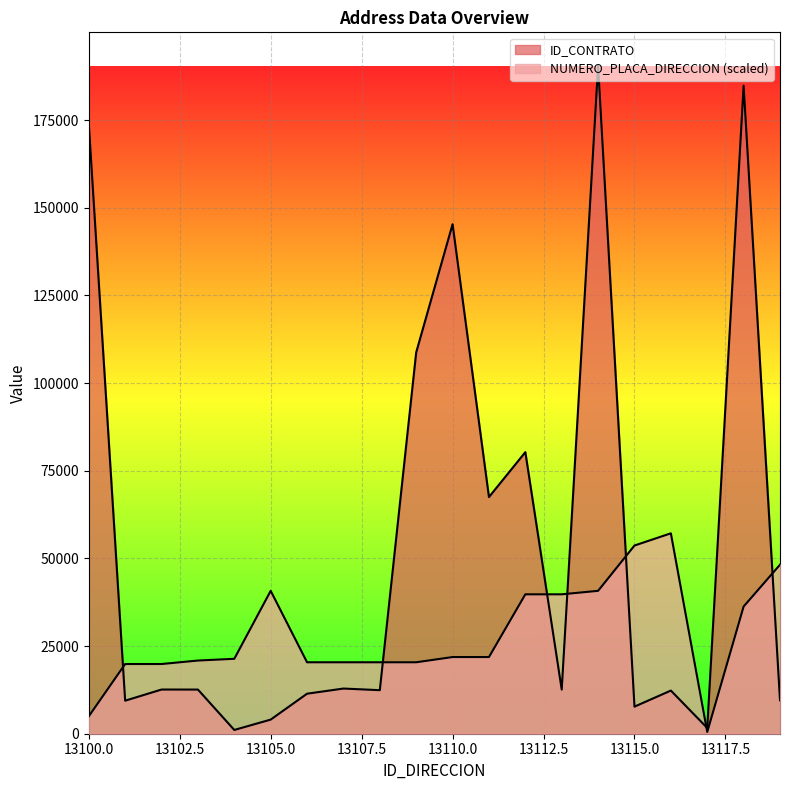

At 13113, list the series in order from smallest to largest.

ID_CONTRATO, NUMERO_PLACA_DIRECCION